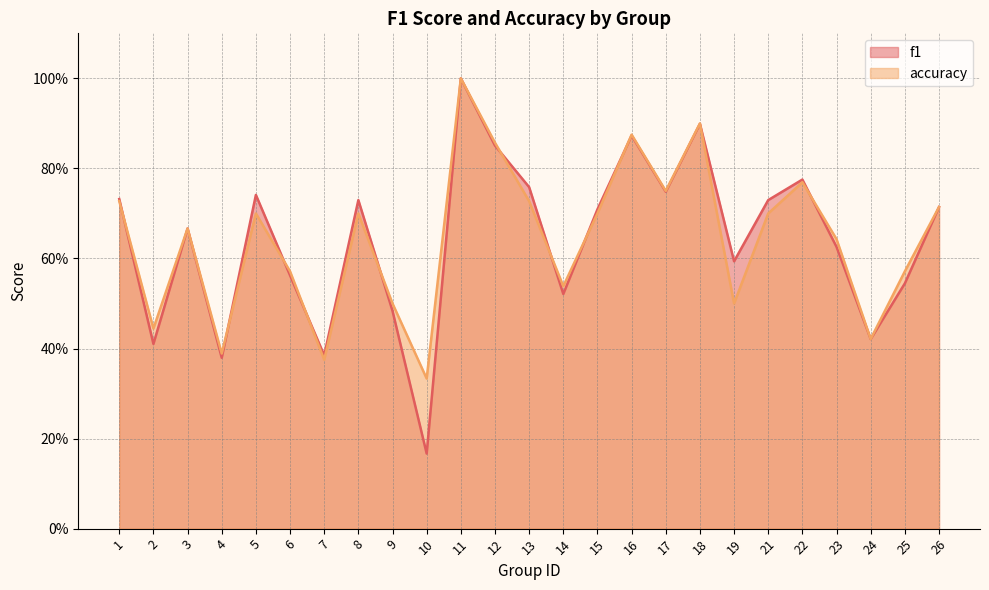

At how many categories does at least one series exceed 0?

25